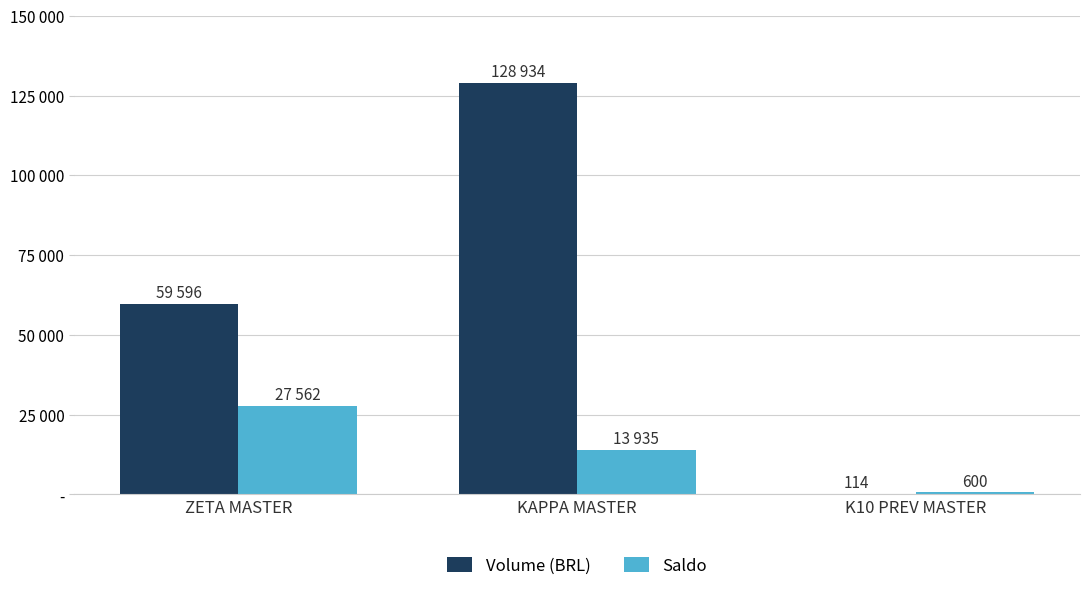

Is it true that Volume (BRL) equals 59596.0 at ZETA MASTER?

True